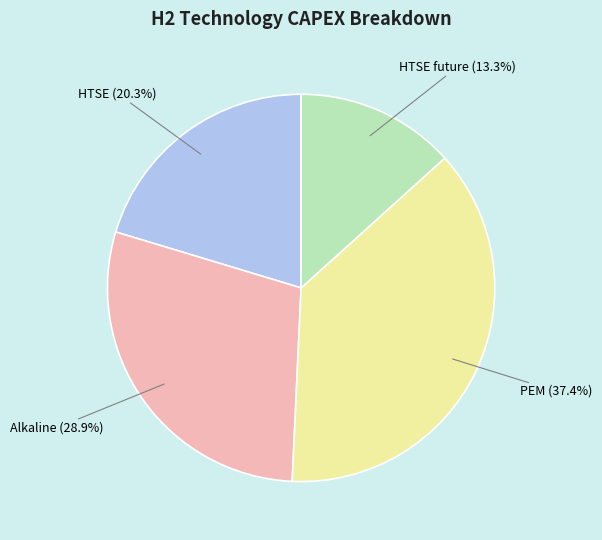

Count the number of slices in the pie.

4